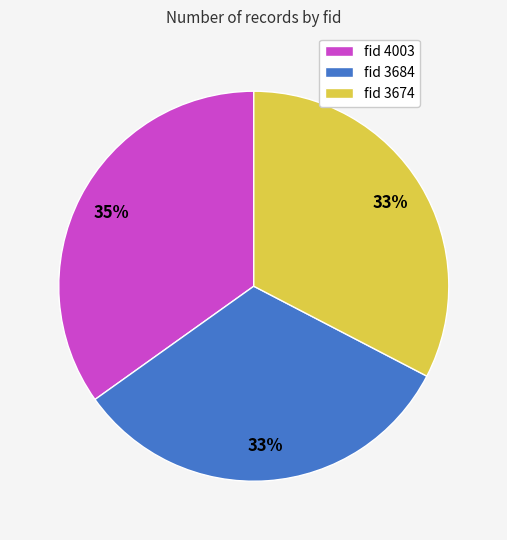

Combined, do fid 4003 and fid 3684 account for over 50%?

Yes